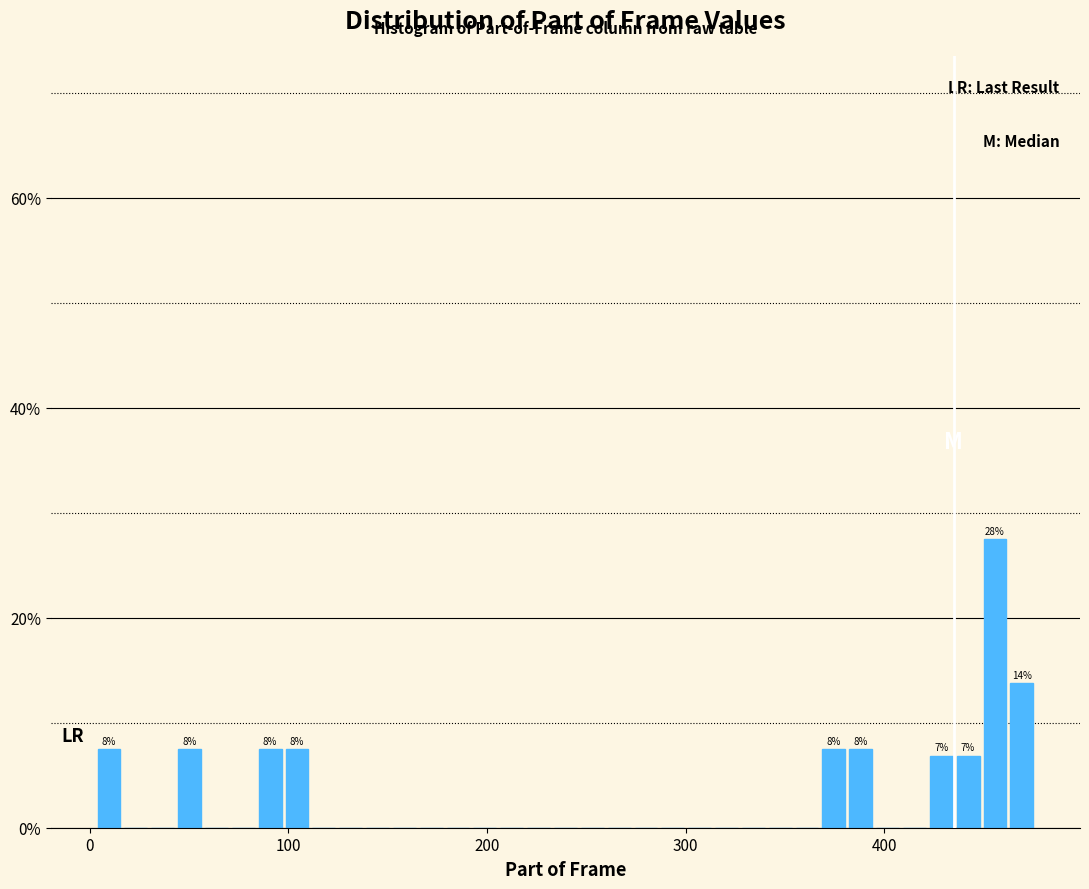

Read against the x-axis, roughly where is the centre of the tallest bar?

460